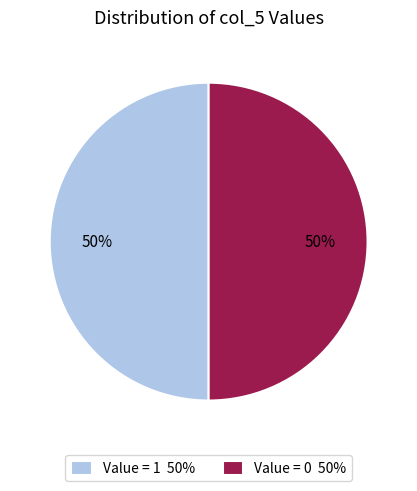

Approximately how many times larger is the value at Value = 0 50% compared to Value = 1 50%?

1.0